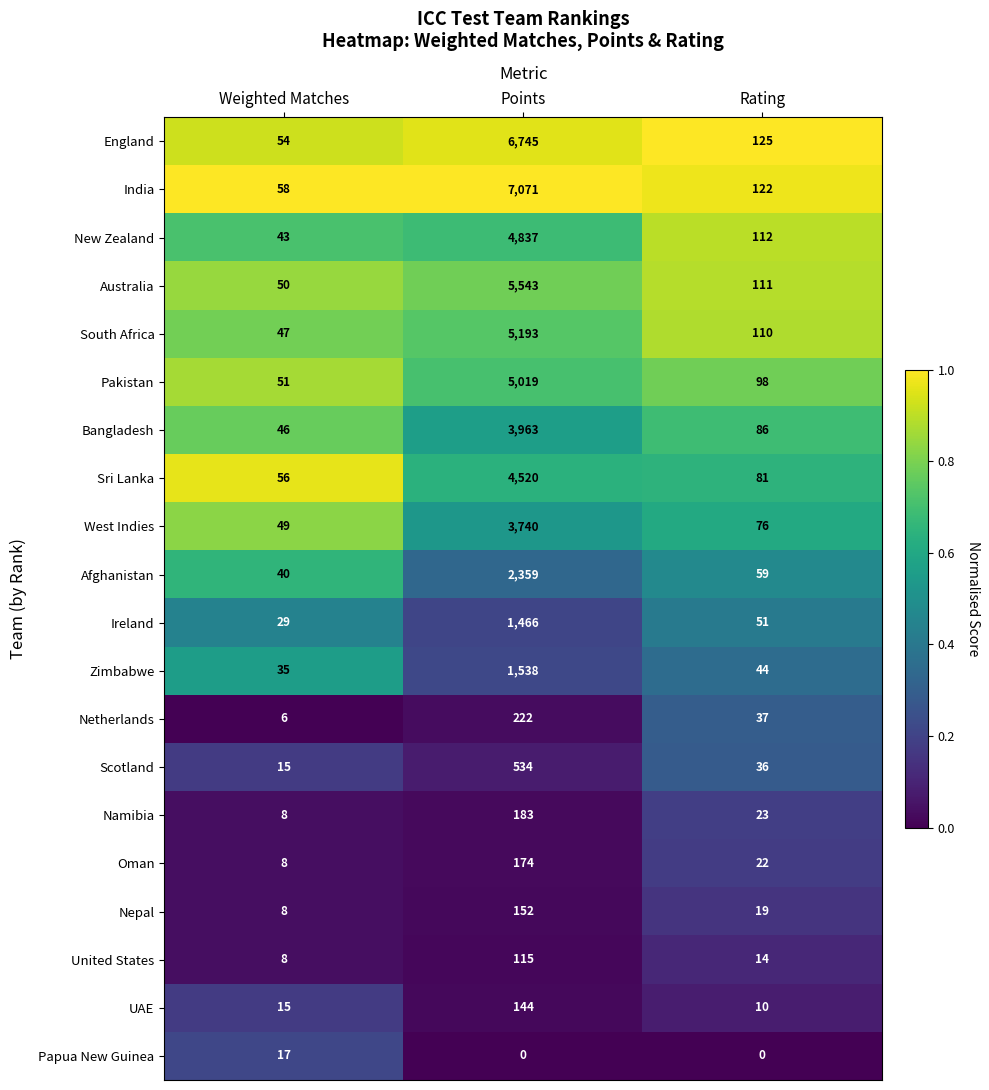

What is the sum of all Sri Lanka values?

4657